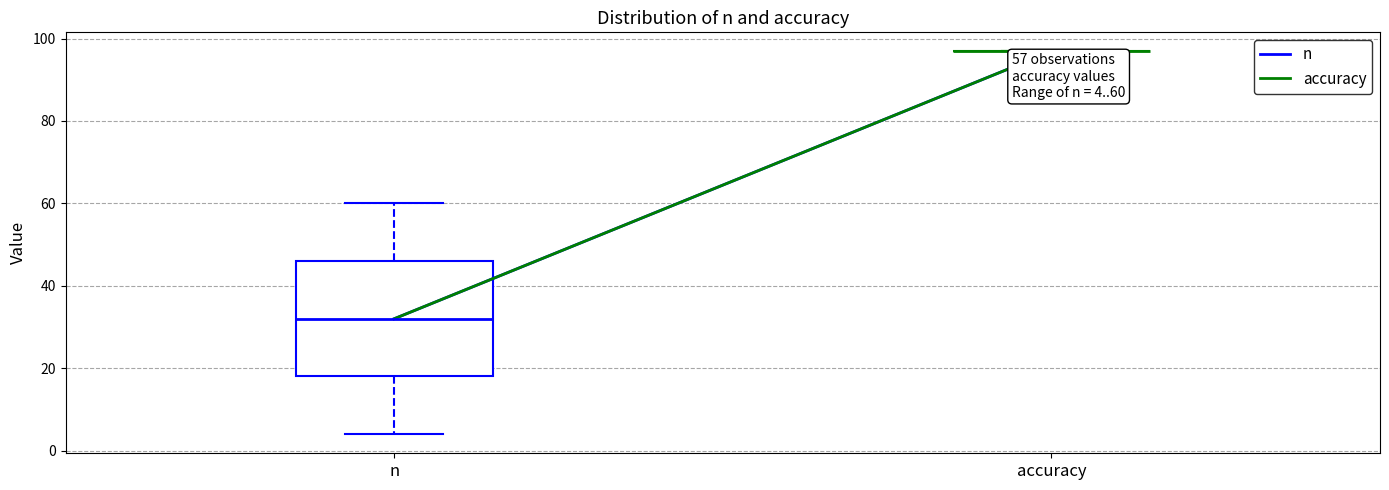

Which box is the tallest, from its lower edge to its upper edge?

n